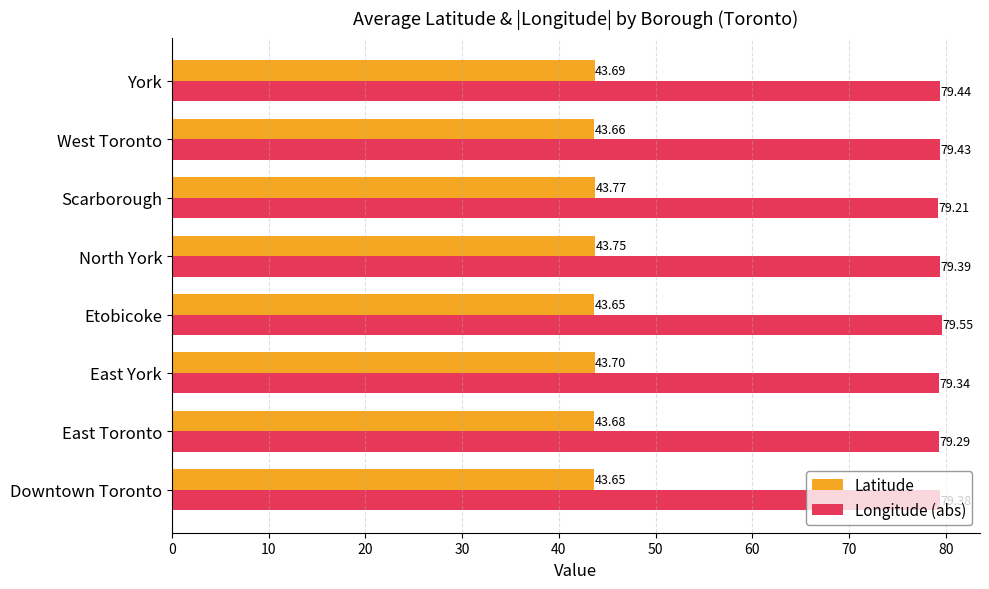

List the series in order of their peak value, highest first.

Longitude (abs), Latitude